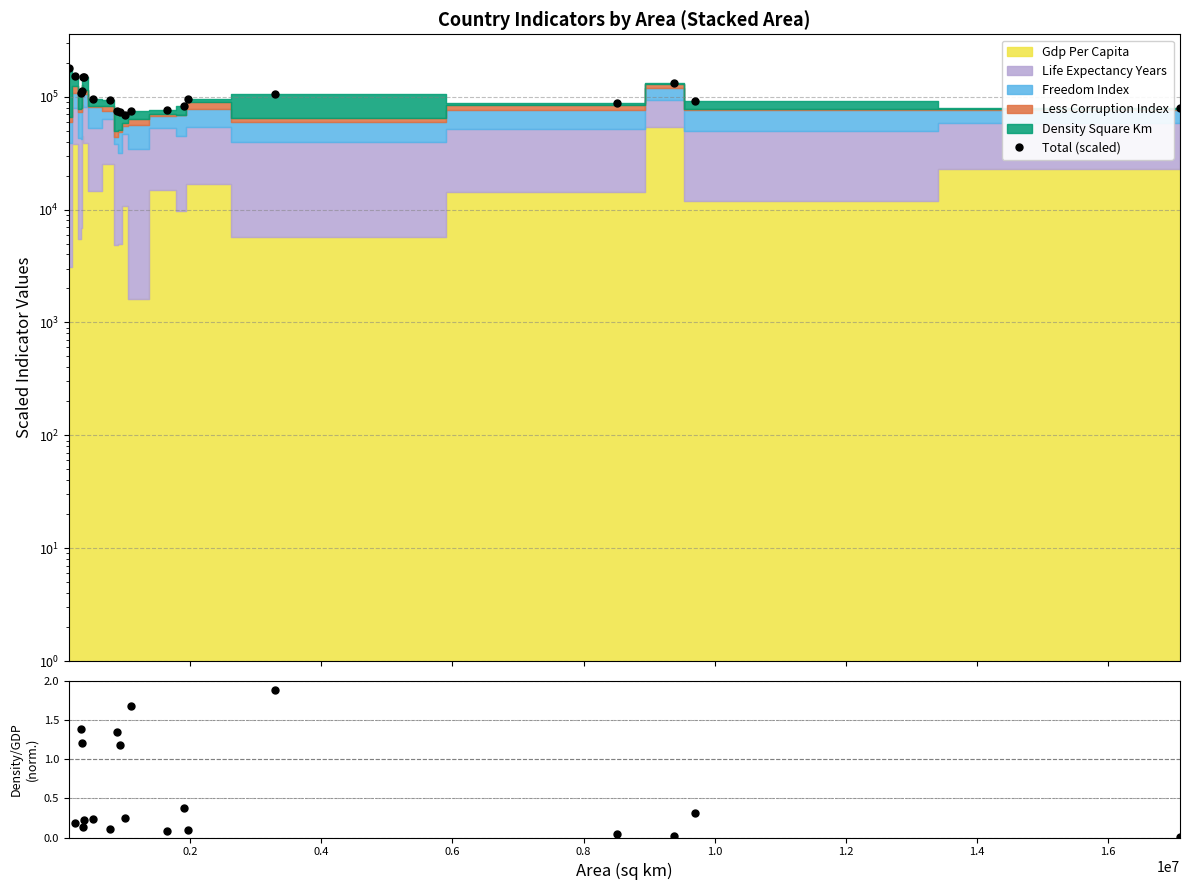

Reading right to left, list all the values displayed in this chart.

Total (scaled): 79260.2	92090.6	131787.3	87567.8	106548.9	95733.6	82981.2	75839.1	74062.4	68630.2	73588.2	74922.8	93908.5	95765.0	148005.0	150021.5	111995.1	107599.4	152624.7	178260.2
Density/GDP ratio: 0.0	0.3	0.0	0.0	1.9	0.1	0.4	0.1	1.7	0.2	1.2	1.4	0.1	0.2	0.2	0.1	1.2	1.4	0.2	9.2